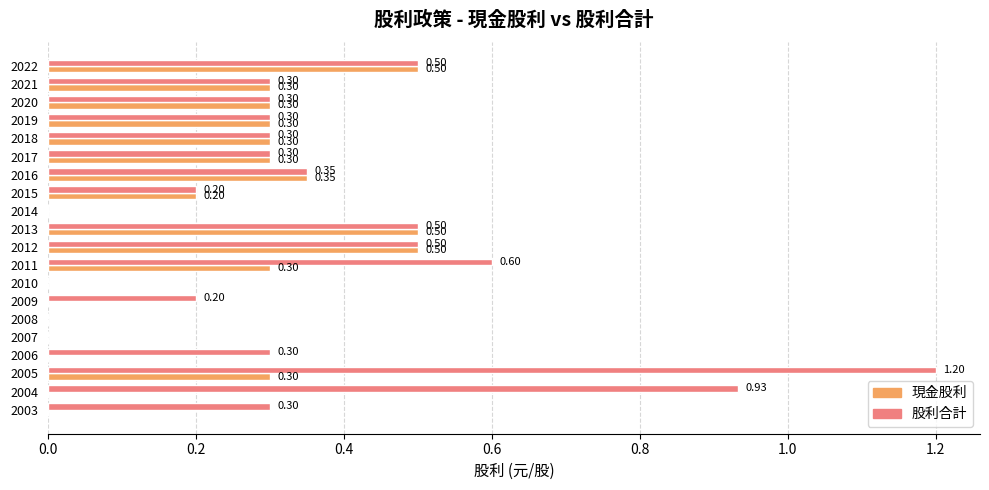

What is the average value of the 股利合計 series?

0.4